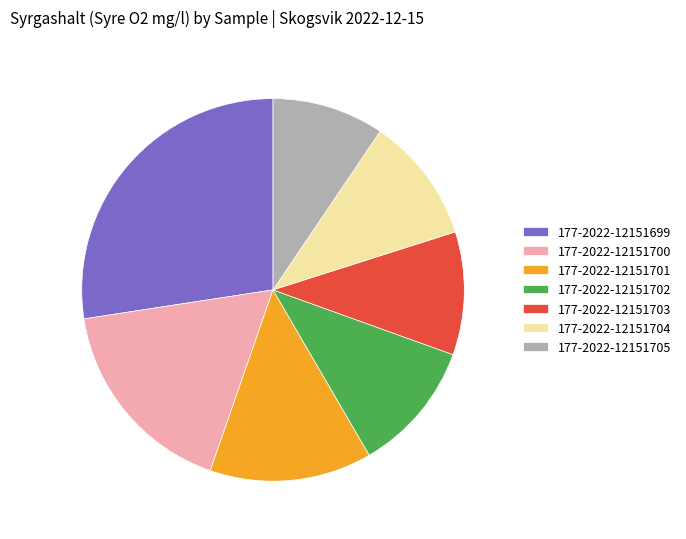

The 177-2022-12151700 slice represents 10% of the pie. True or false?

False